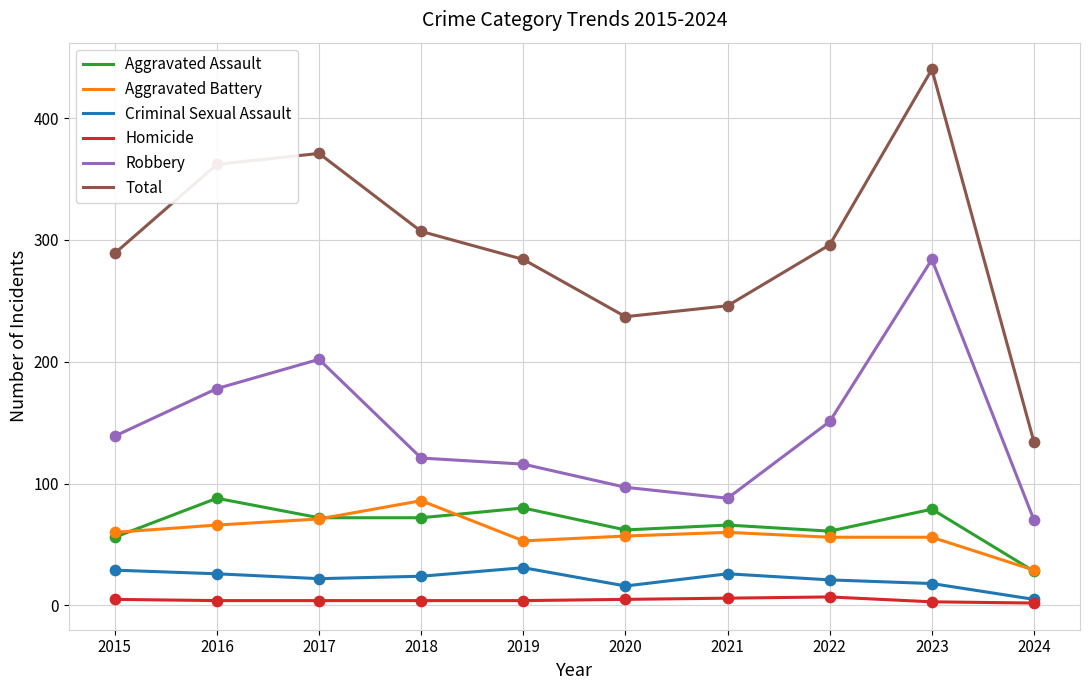

Which series has the largest total across all categories?

Total